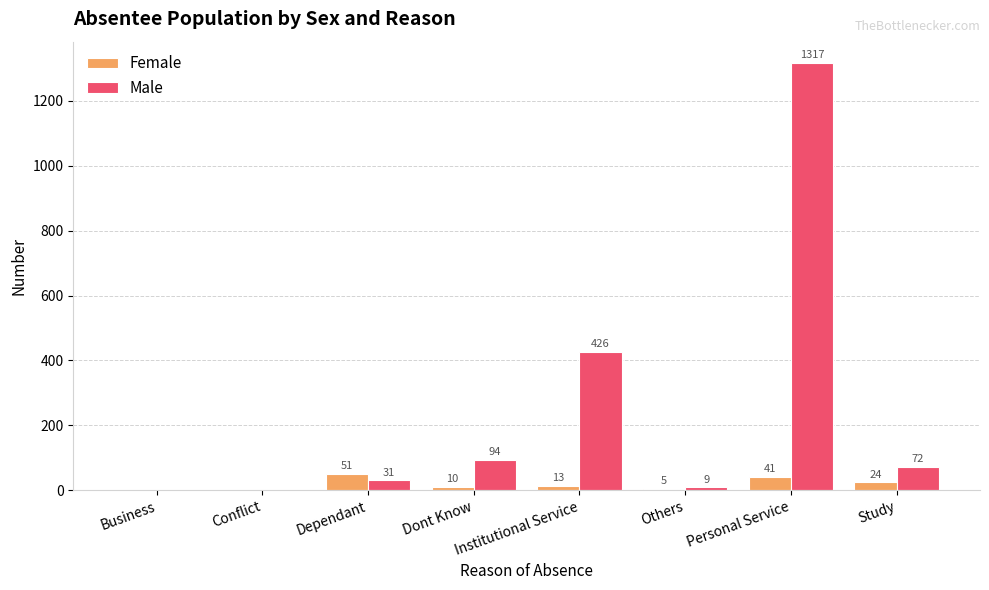

At which category is the sum across all series the highest?

Personal Service